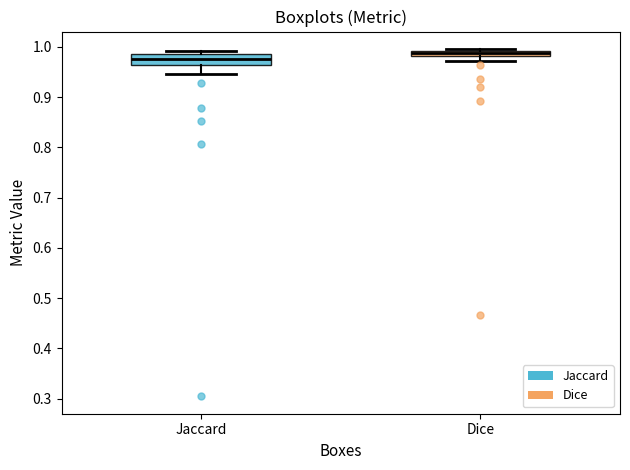

Where is the lower edge of the box for Jaccard on the y-axis? The values are not printed on the chart, so give them approximately, as read against the axis.

0.96